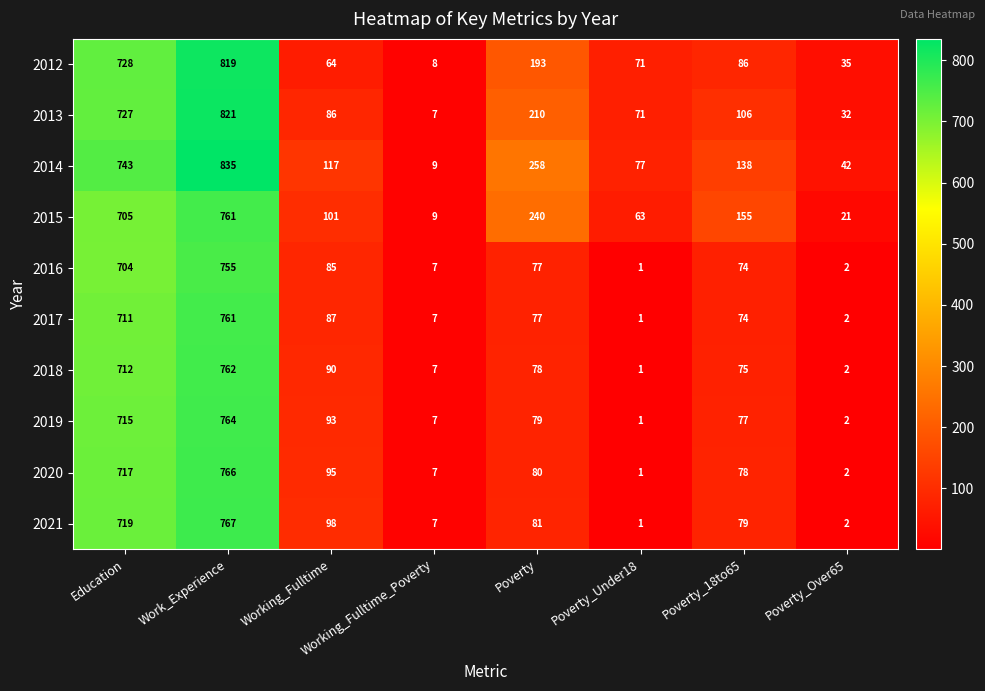

What is the sum of all 2016 values?

1705